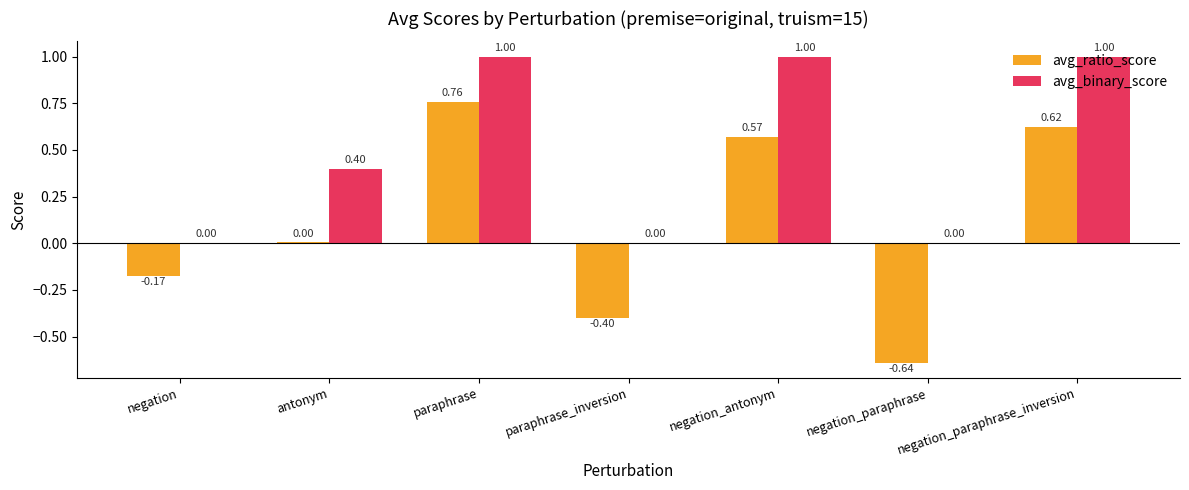

What is the sum of all avg_ratio_score values?

0.7